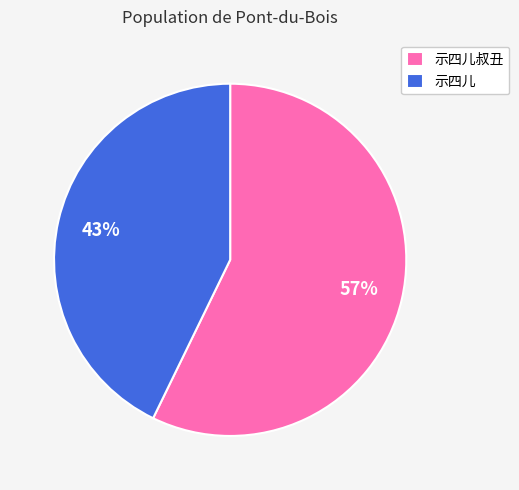

To the nearest percent, what portion does 示四儿叔丑 represent?

57%